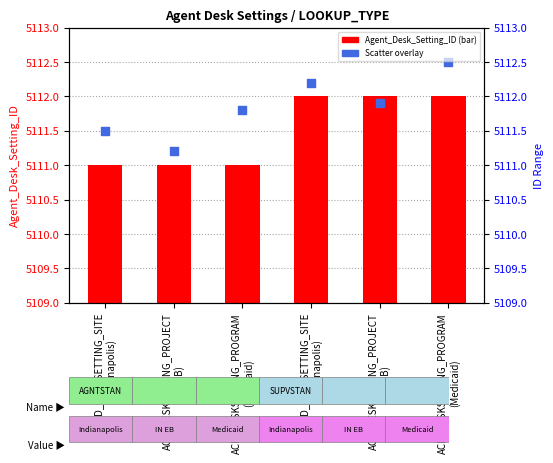

Is the value of Scatter overlay at ACD_DESKSETTING_PROJECT
(IN EB) greater than the value of Agent_Desk_Setting_ID at ACD_DESKSETTING_SITE
(Indianapolis)?

Yes